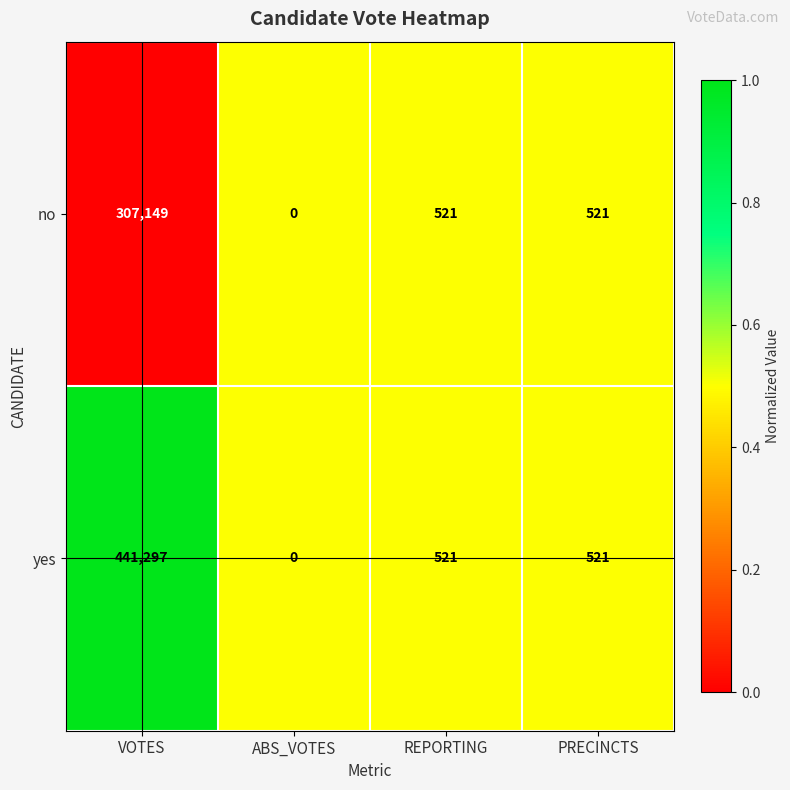

Reading left to right, extract all data points from this chart.

no: VOTES=307149	ABS_VOTES=0	REPORTING=521	PRECINCTS=521
yes: VOTES=441297	ABS_VOTES=0	REPORTING=521	PRECINCTS=521